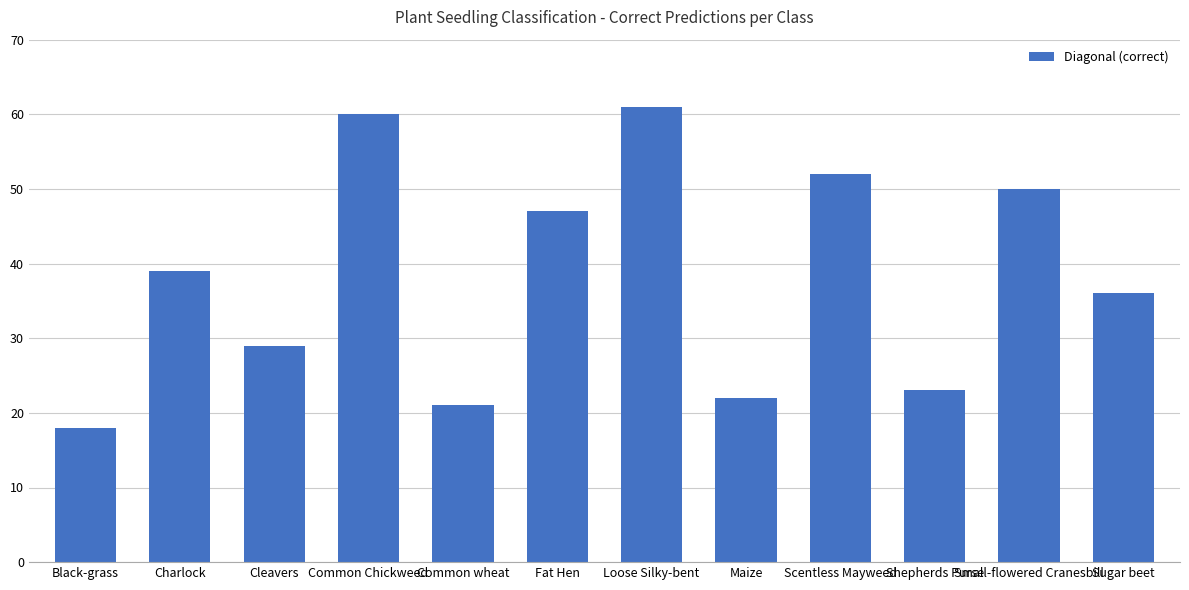

List the labels in order of value, largest first.

Loose Silky-bent, Common Chickweed, Scentless Mayweed, Small-flowered Cranesbill, Fat Hen, Charlock, Sugar beet, Cleavers, Shepherds Purse, Maize, Common wheat, Black-grass